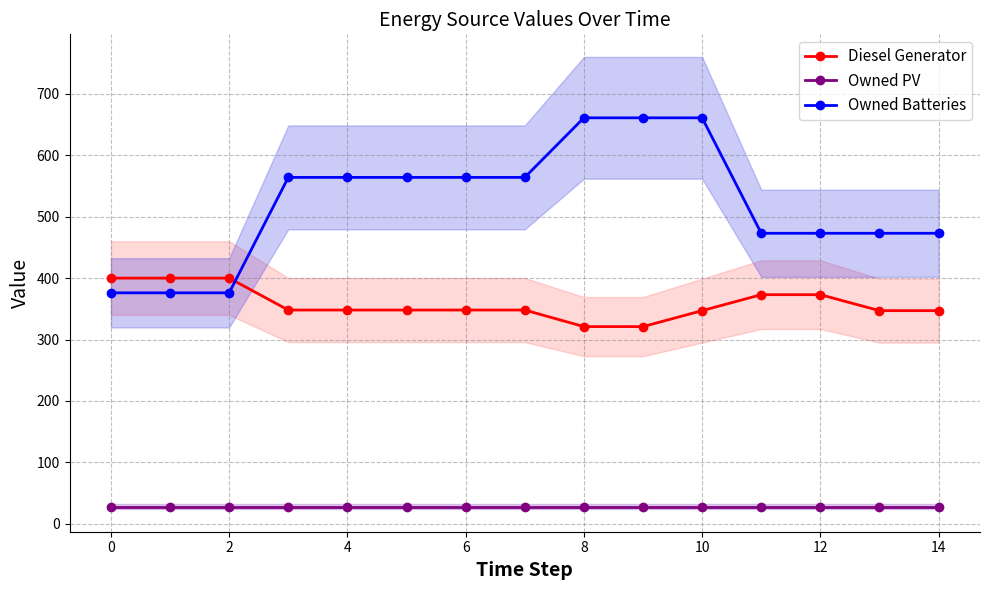

How many lines are shown in the chart?

3